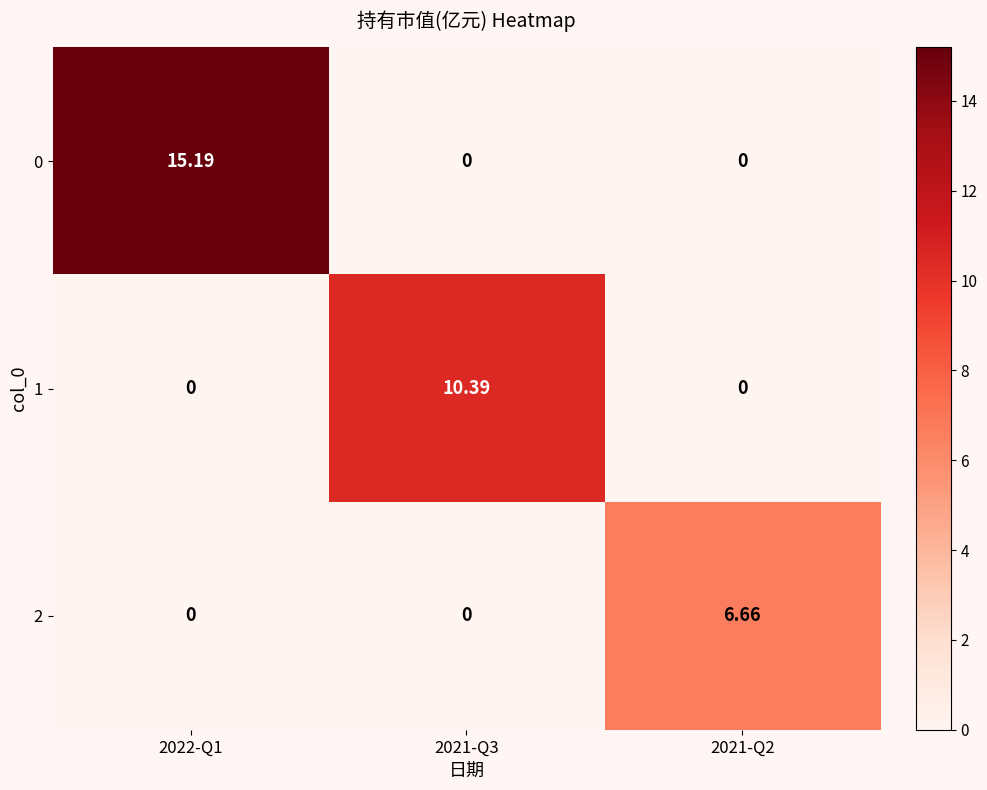

Count the number of categories in the chart.

3